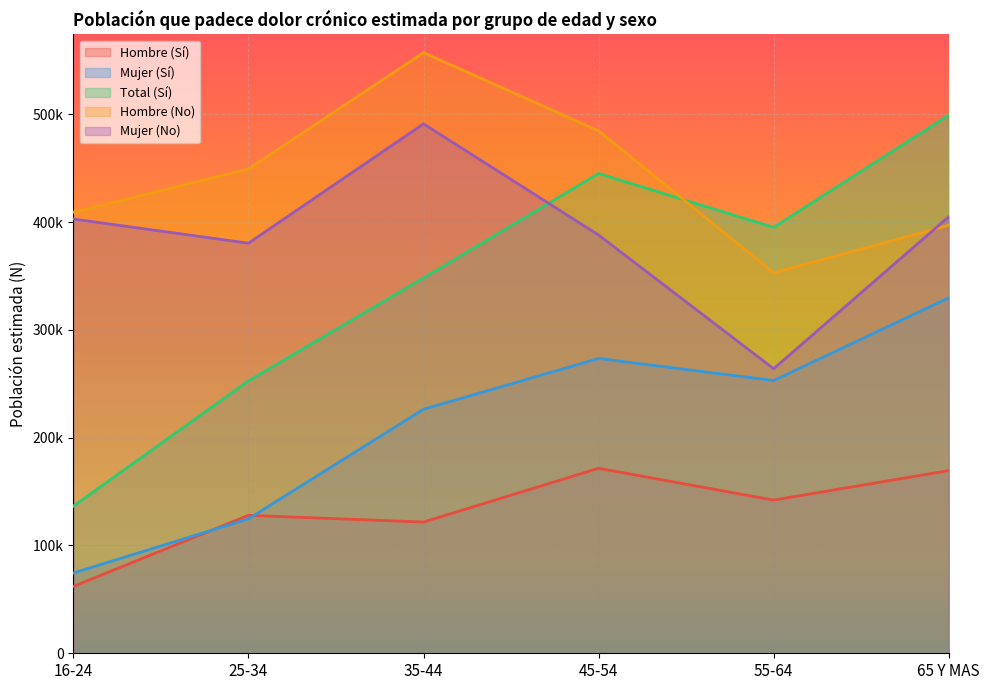

What is the label of the 1st point from the left?

16-24